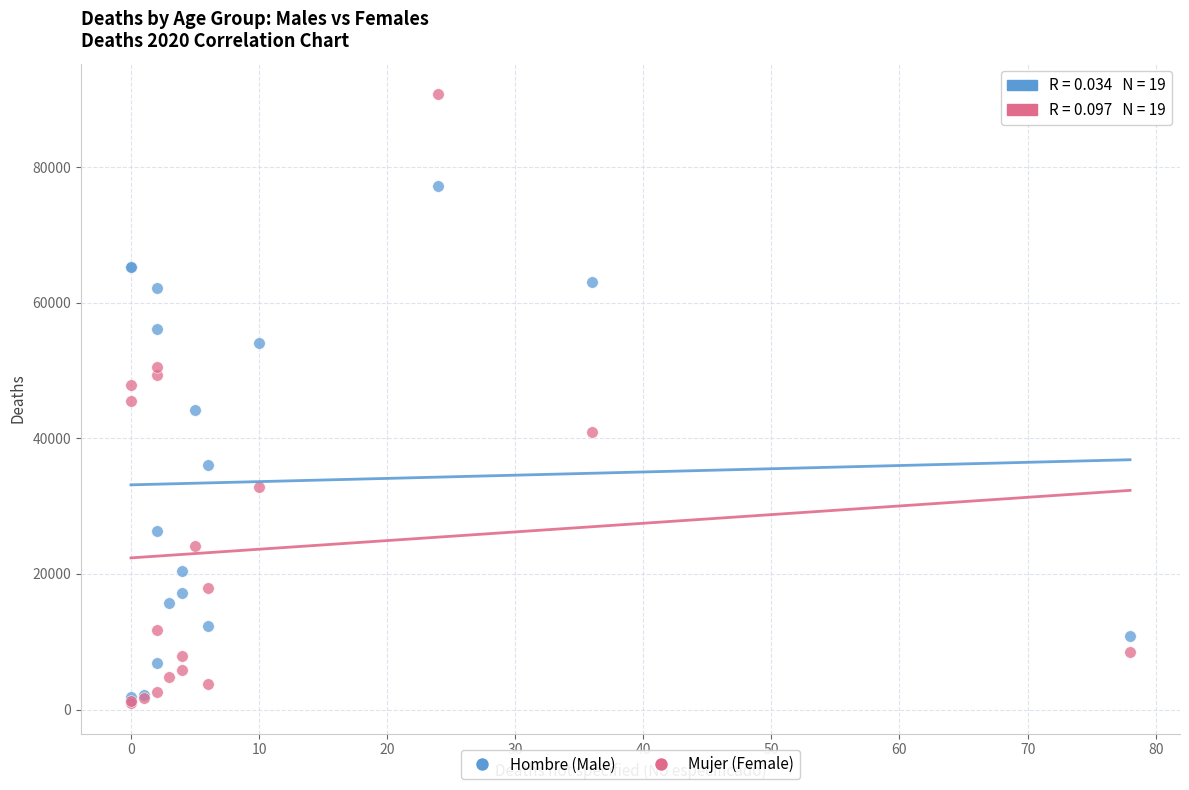

In the Hombre (Male) series, what Y value is closest to 39232?

36066